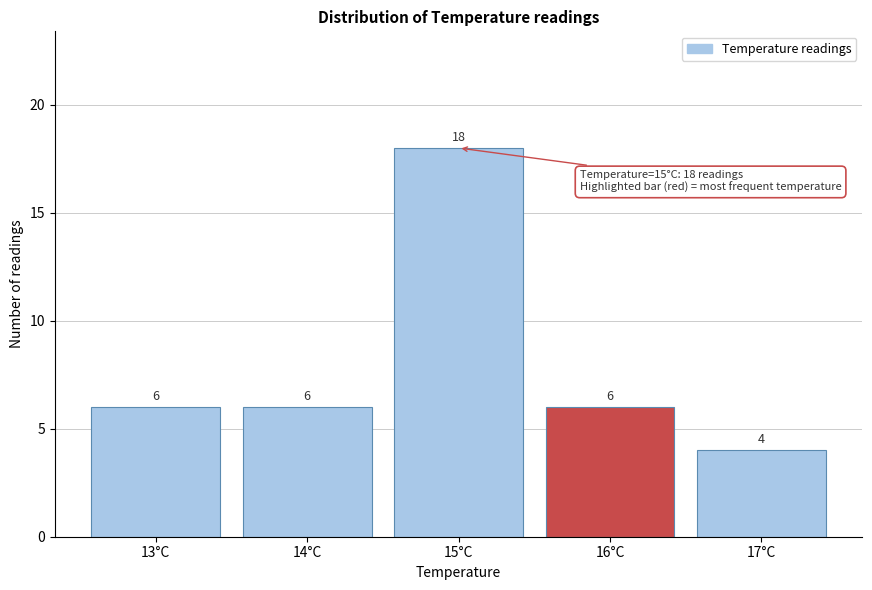

Reading left to right, list all the values displayed in this chart.

6	6	18	6	4